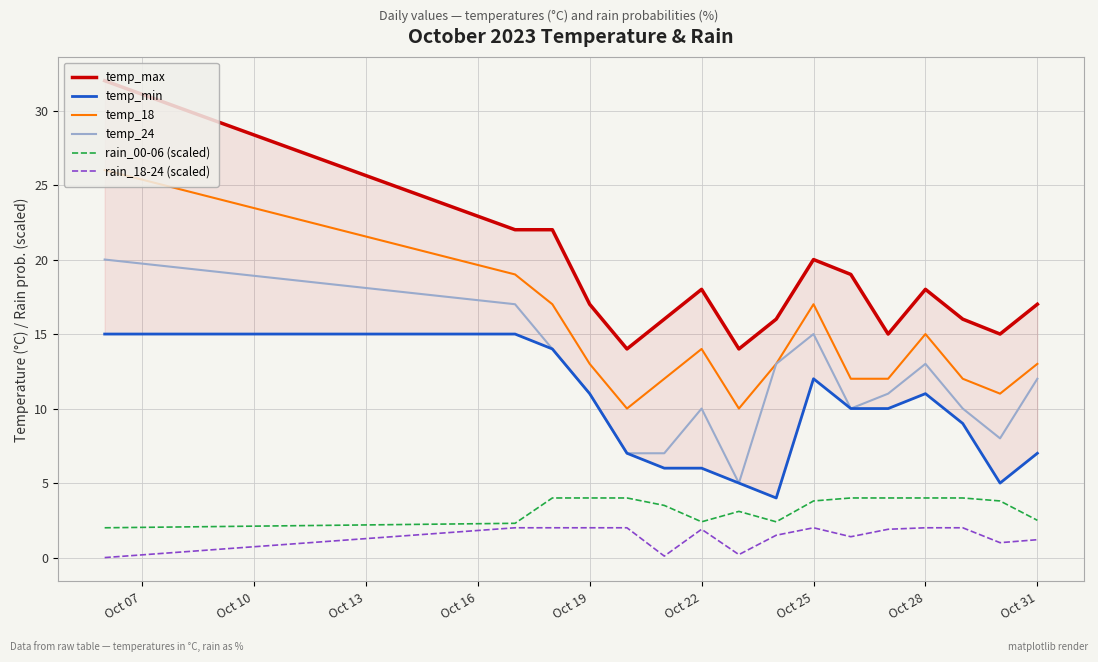

How many data points in temp_max are above 17?

7